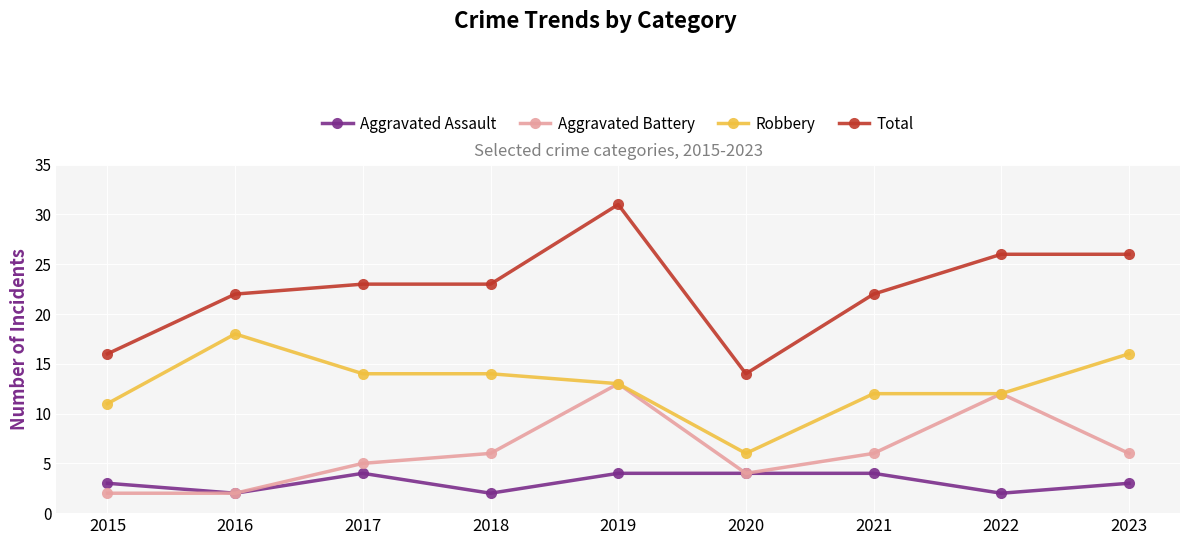

What are all the series names shown in the legend?

Aggravated Assault, Aggravated Battery, Robbery, Total